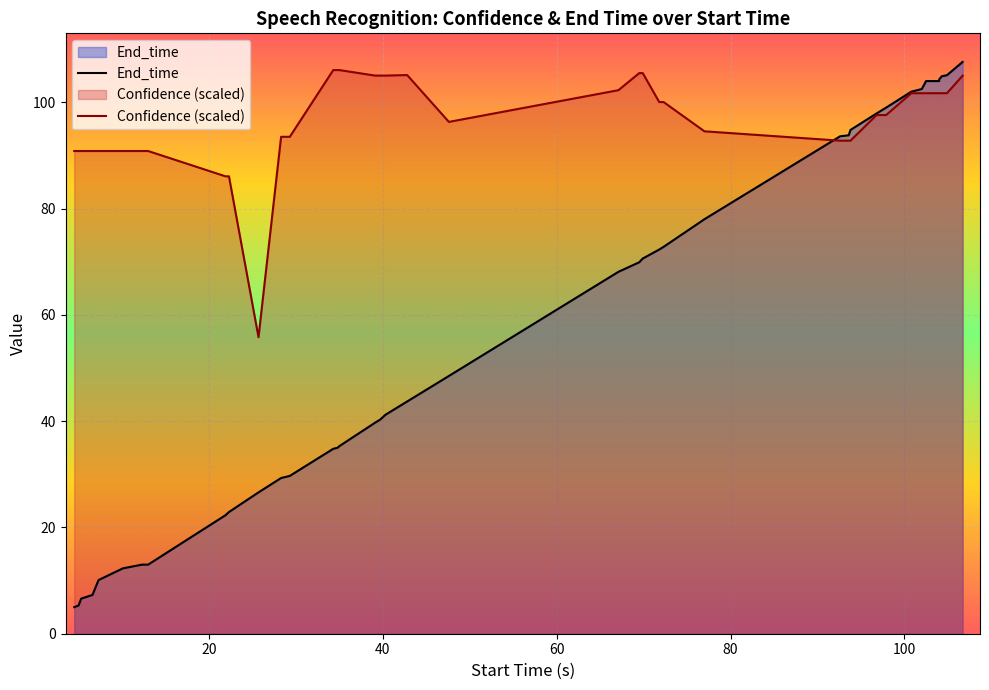

Count the number of data series in this chart.

2